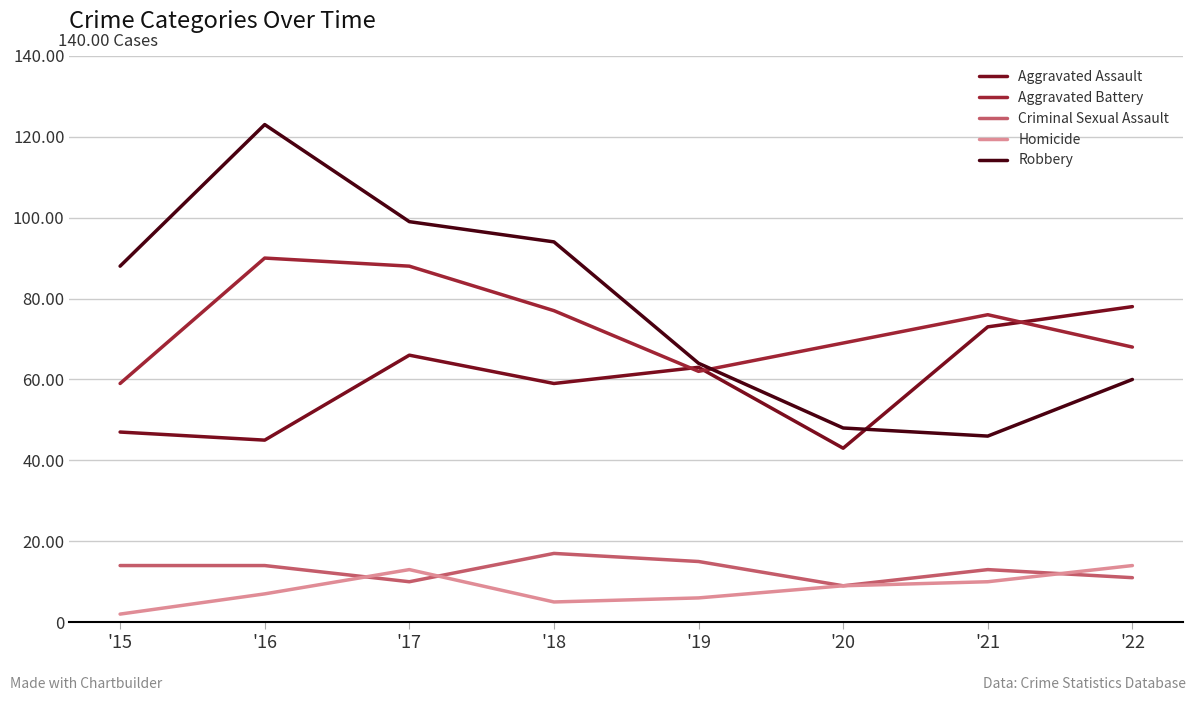

Which series changed the most between '17 and '22?

Robbery